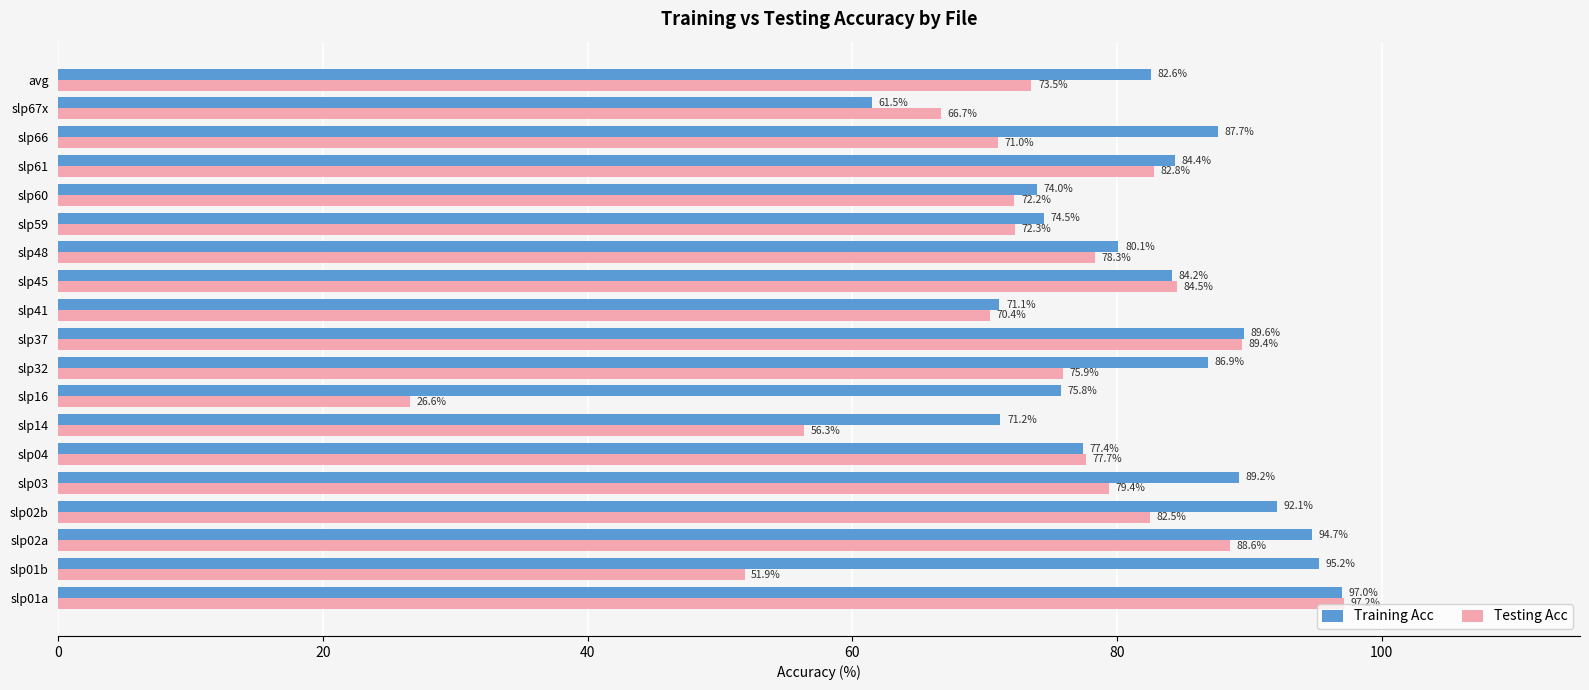

At how many categories does at least one series exceed 49?

19